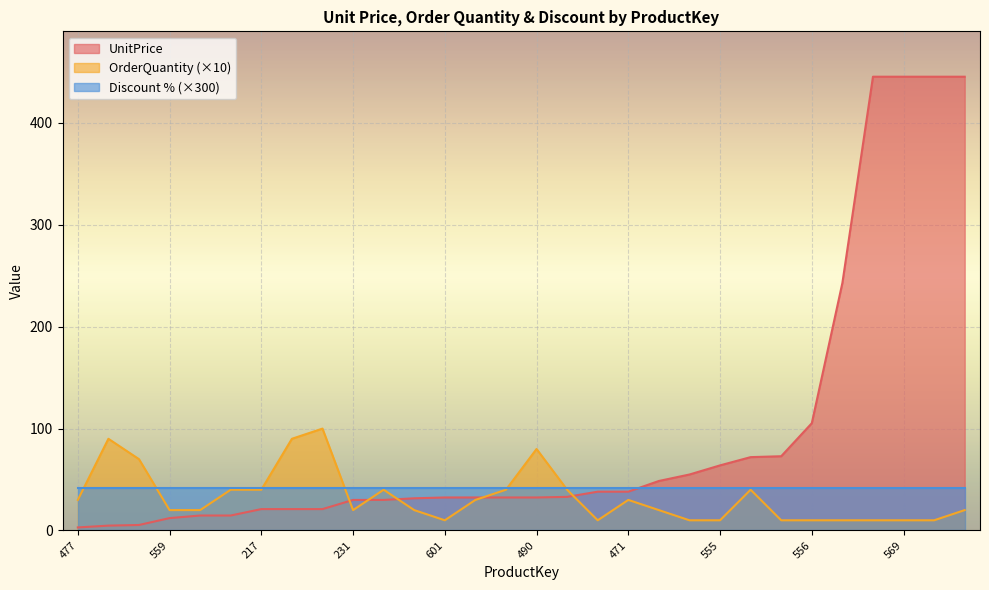

Which series has the largest range (max minus min)?

UnitPrice